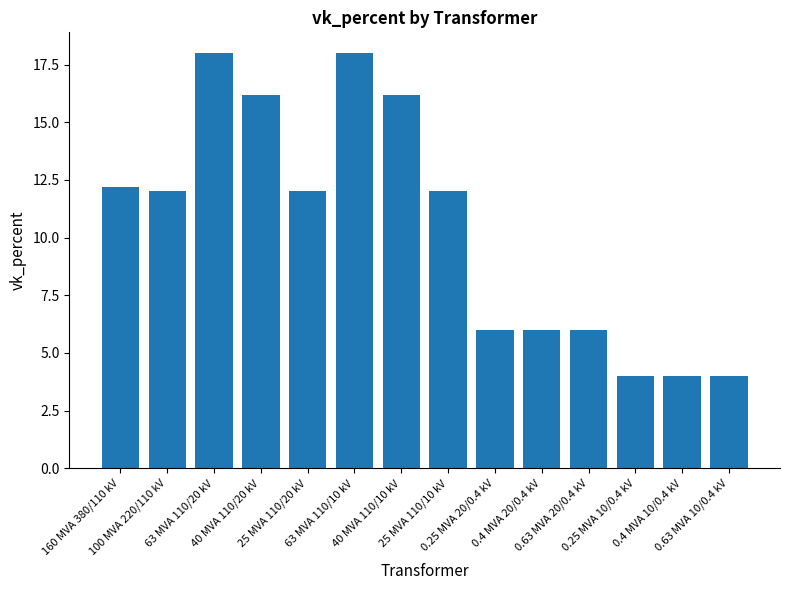

What is the sum of all values?

146.6